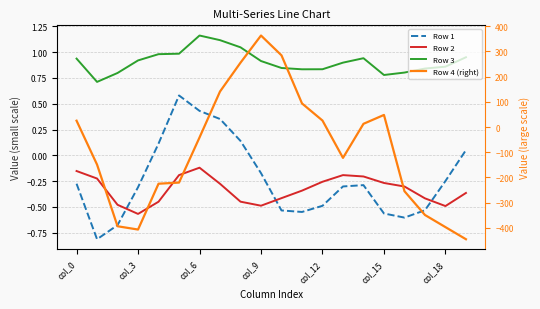

What are all the series names shown in the legend?

Row 1, Row 2, Row 3, Row 4 (right)